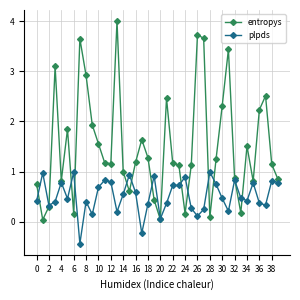

How many lines are shown in the chart?

2